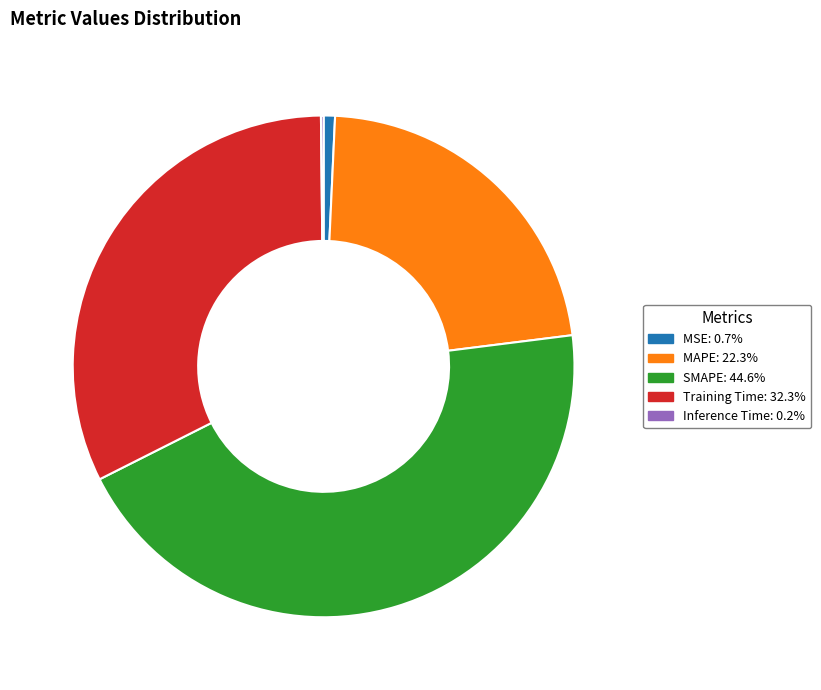

Which slice is the largest?

SMAPE